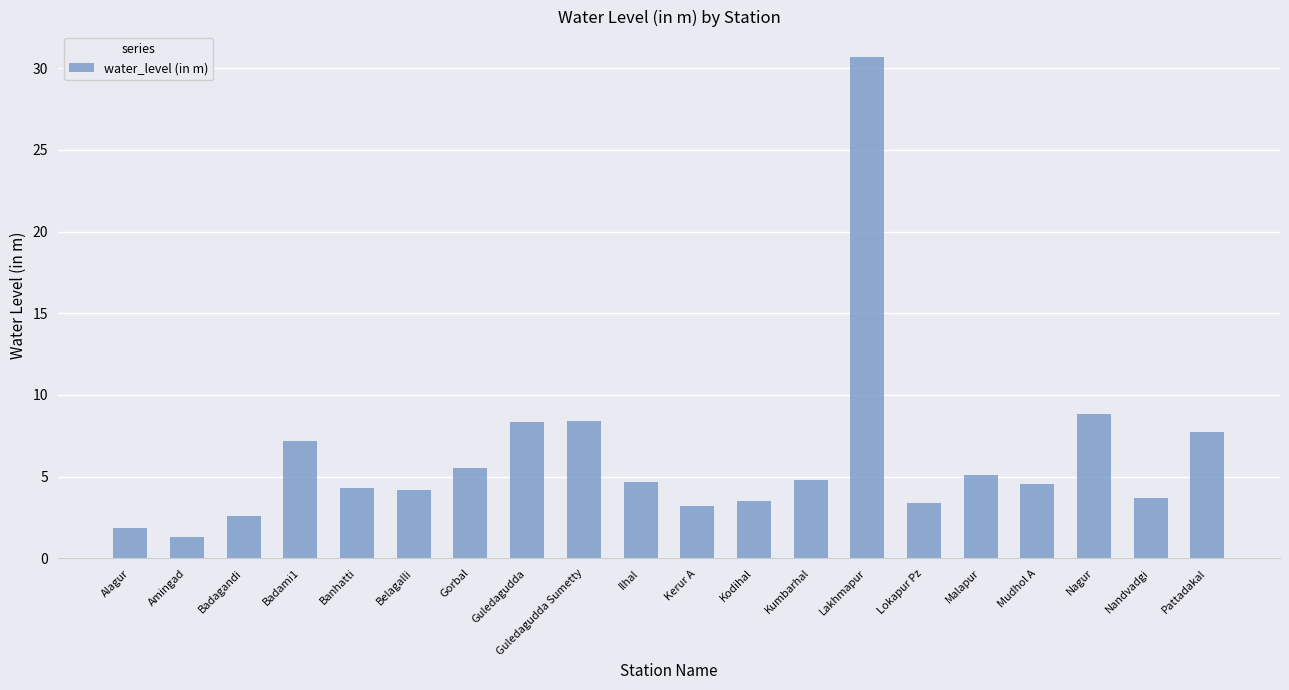

What is the difference between the maximum and minimum values?

29.4